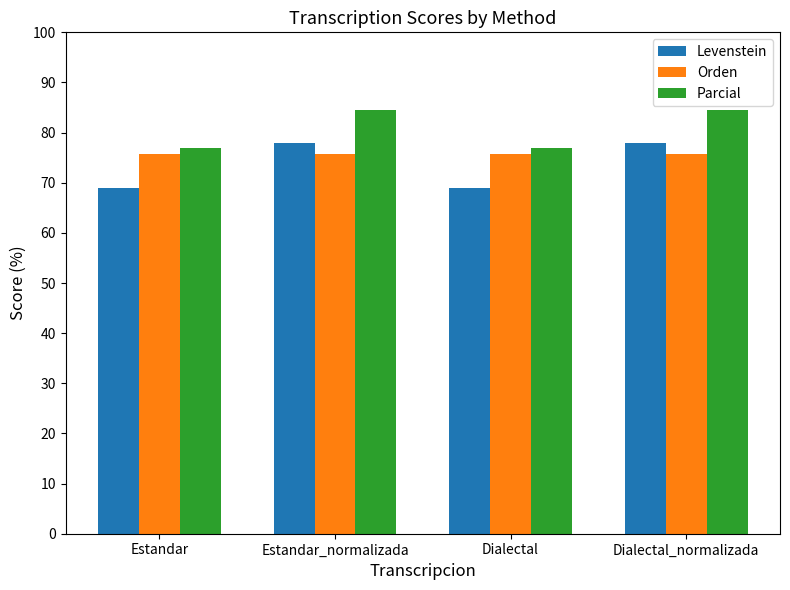

Reading left to right, extract all data points from this chart.

Levenstein: 69.0	78.0	69.0	78.0
Orden: 75.8	75.8	75.8	75.8
Parcial: 76.9	84.5	76.9	84.5